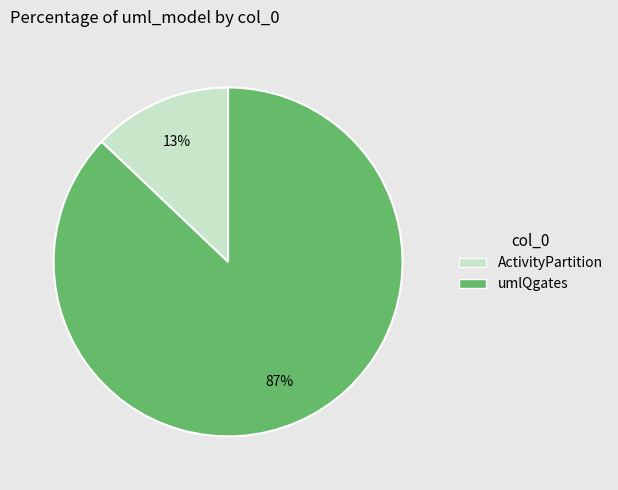

To the nearest percent, what is the difference between the largest and smallest slice percentages?

74%